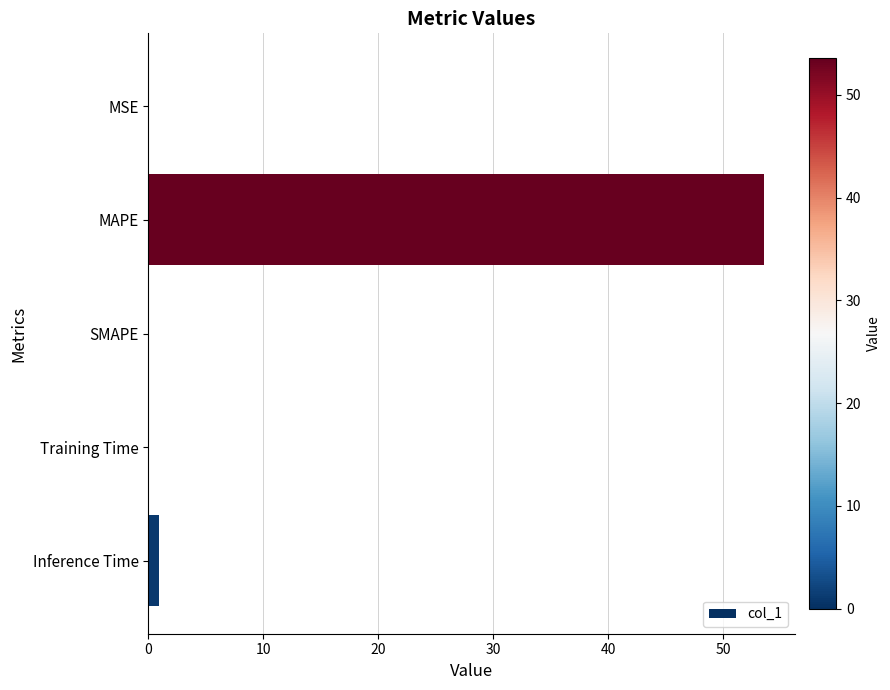

Between MAPE and SMAPE, which is larger?

MAPE